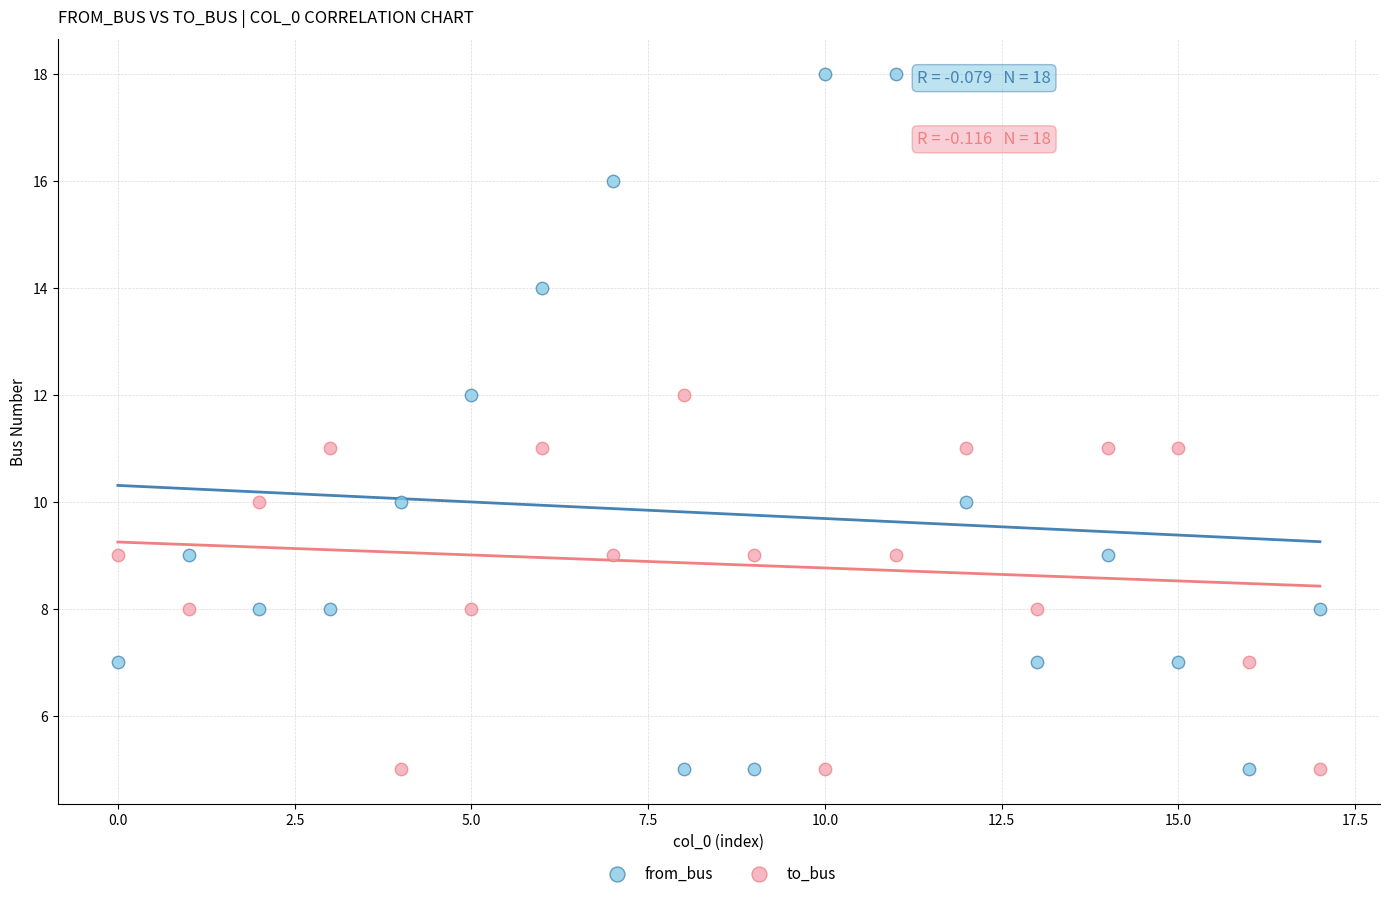

Which series contains the highest Y value?

from_bus